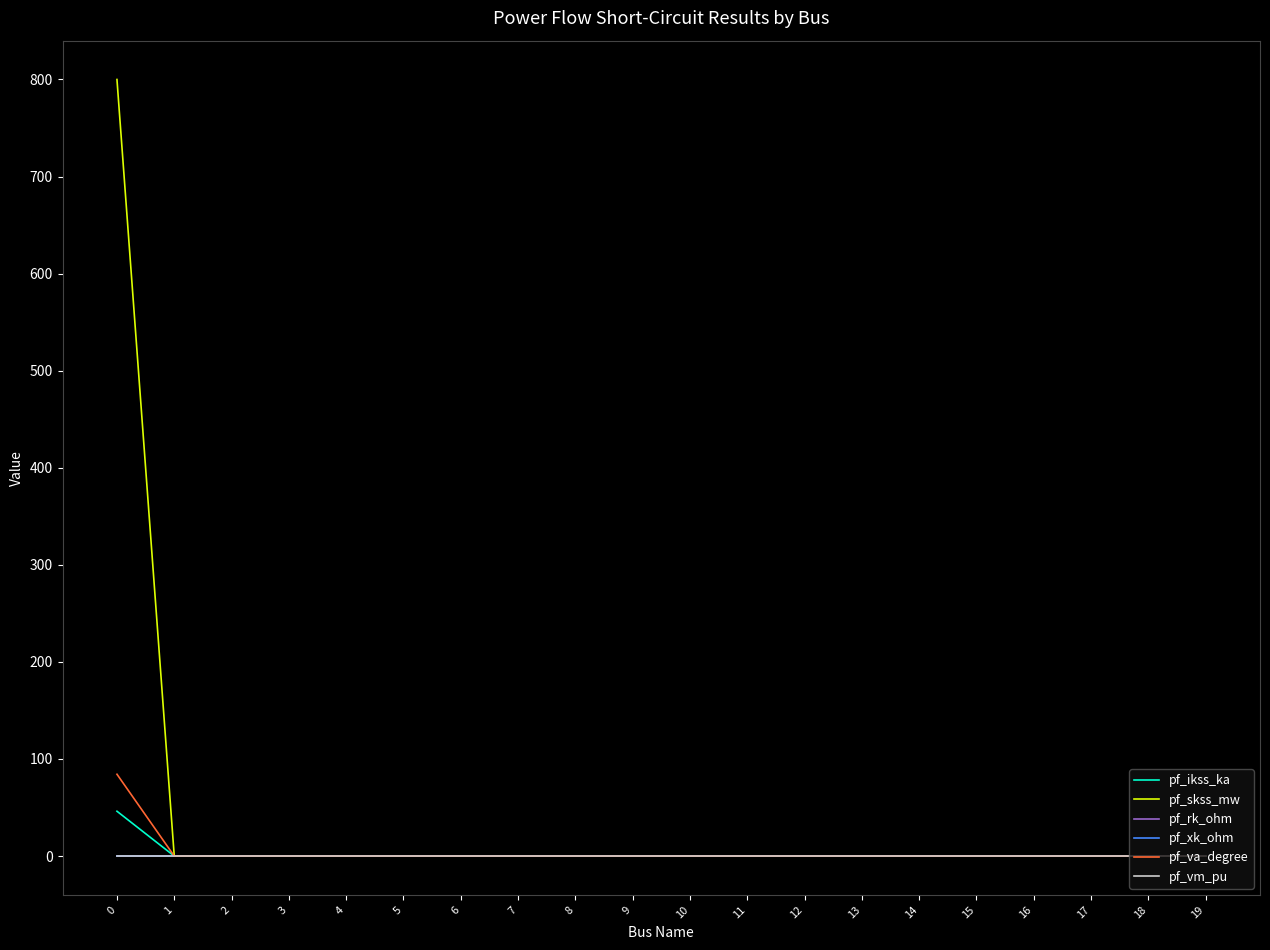

The value of pf_ikss_ka at 3 is 0.0. True or false?

True